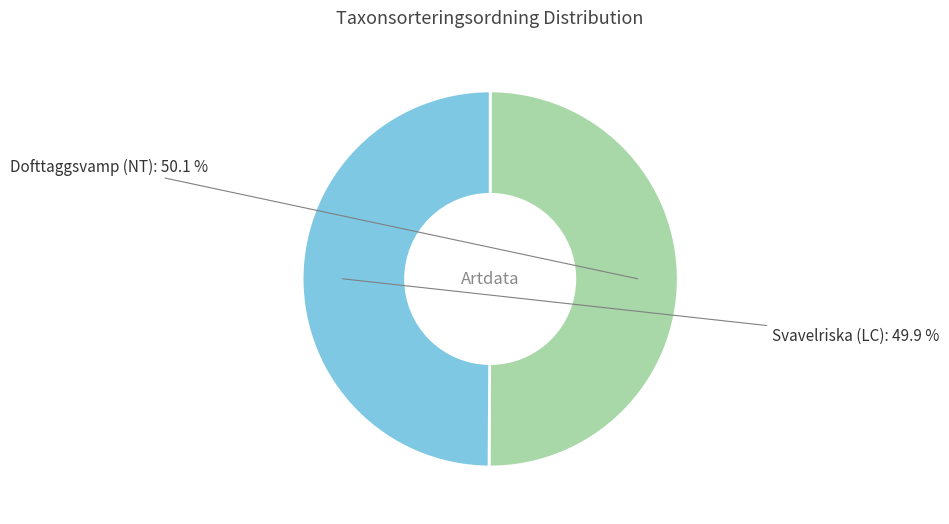

To the nearest percent, what portion does Dofttaggsvamp (NT) represent?

50%